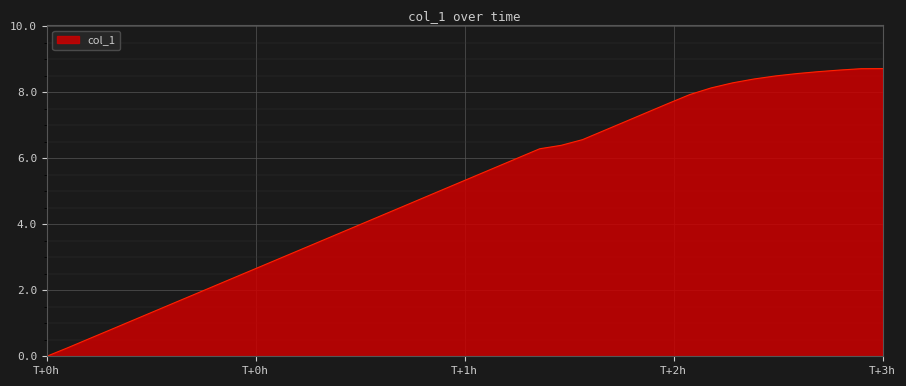

What is the difference between the maximum and minimum values?

8.7